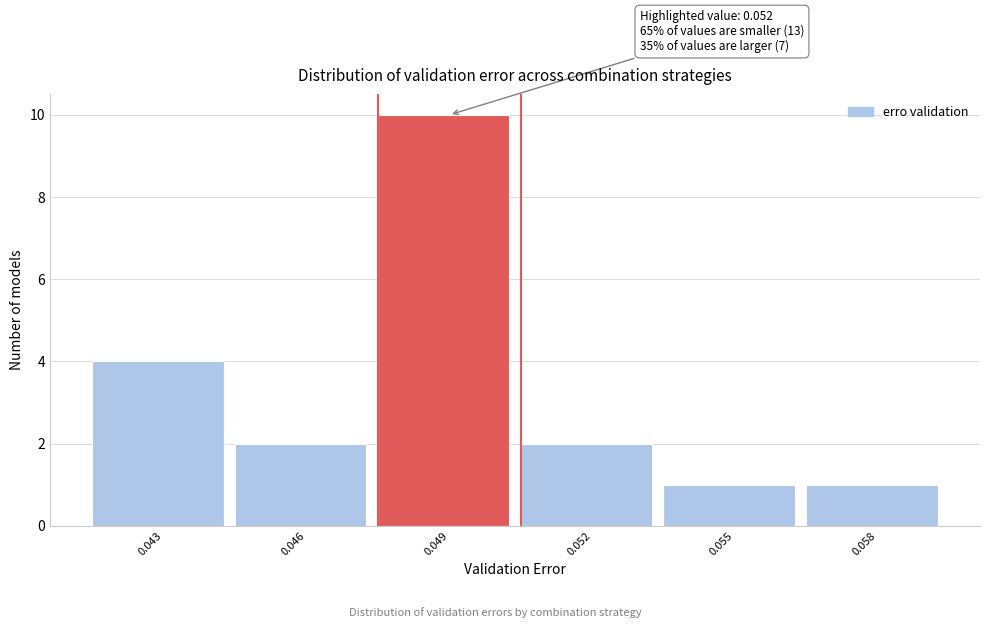

Reading right to left, what are all the values shown in this chart?

1	1	2	10	2	4